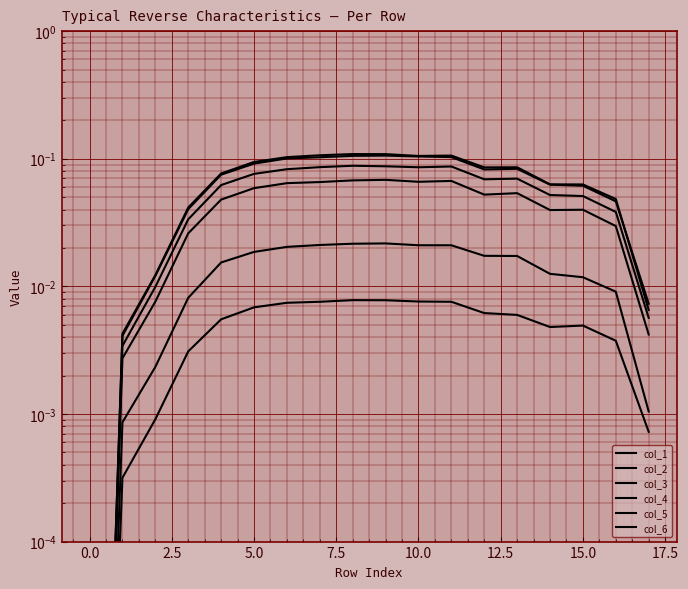

The value of col_6 at 17.5 is 0.1. True or false?

False